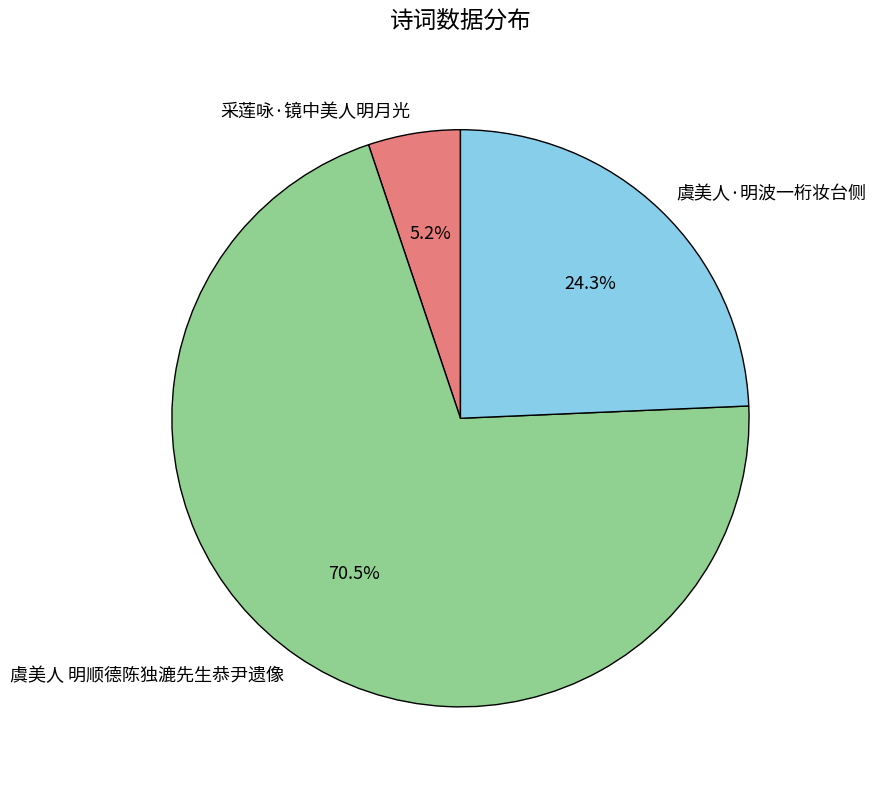

What portion of the pie excludes 虞美人 明顺德陈独漉先生恭尹遗像?

29.5%